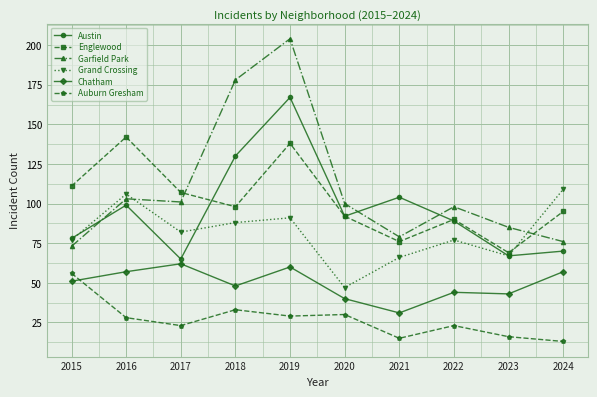

The Auburn Gresham series shows 23 at 2017. True or false?

True